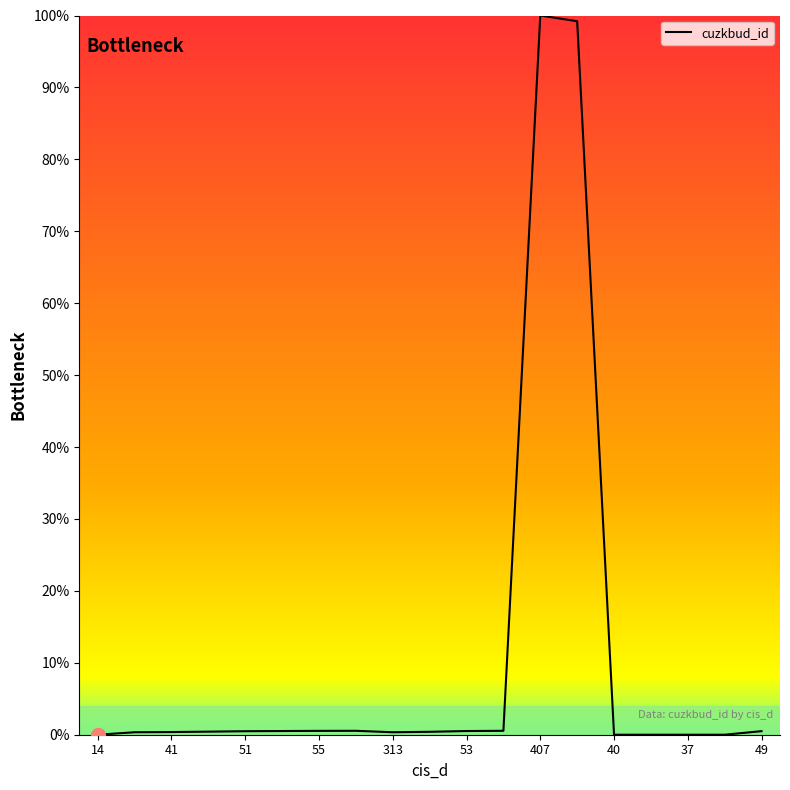

How many categories are shown in the chart?

19